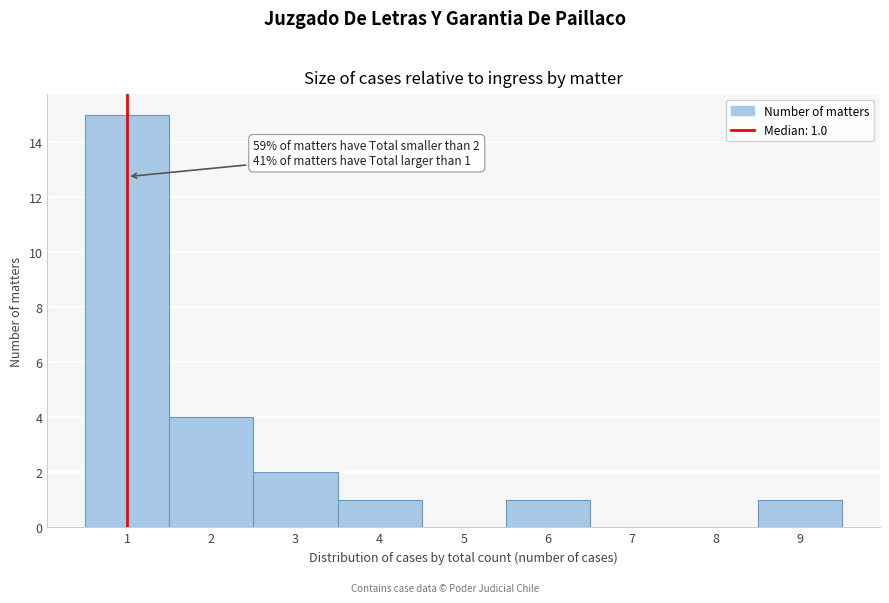

Which range on the x-axis has the tallest bar?

0.5 to 1.5